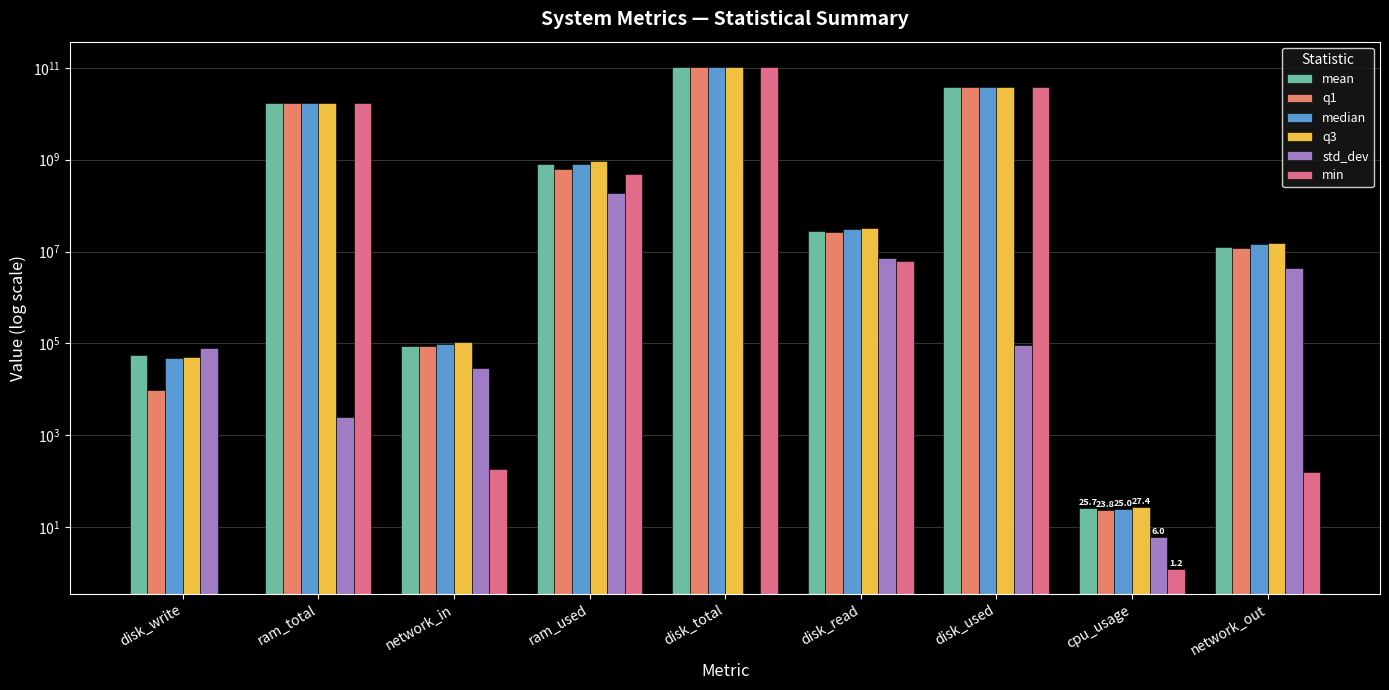

At which label does q1 reach its minimum?

cpu_usage